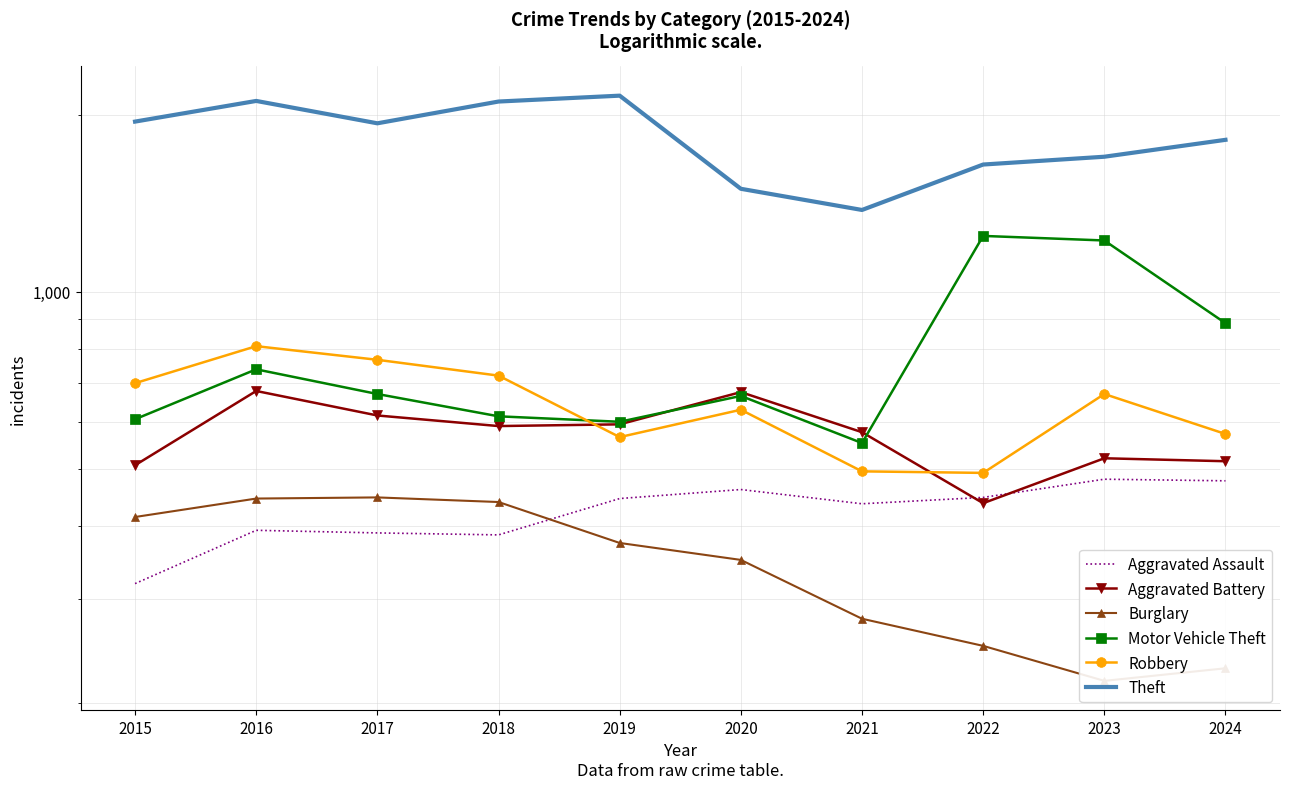

Is it true that Aggravated Assault equals 447 at 2022?

True